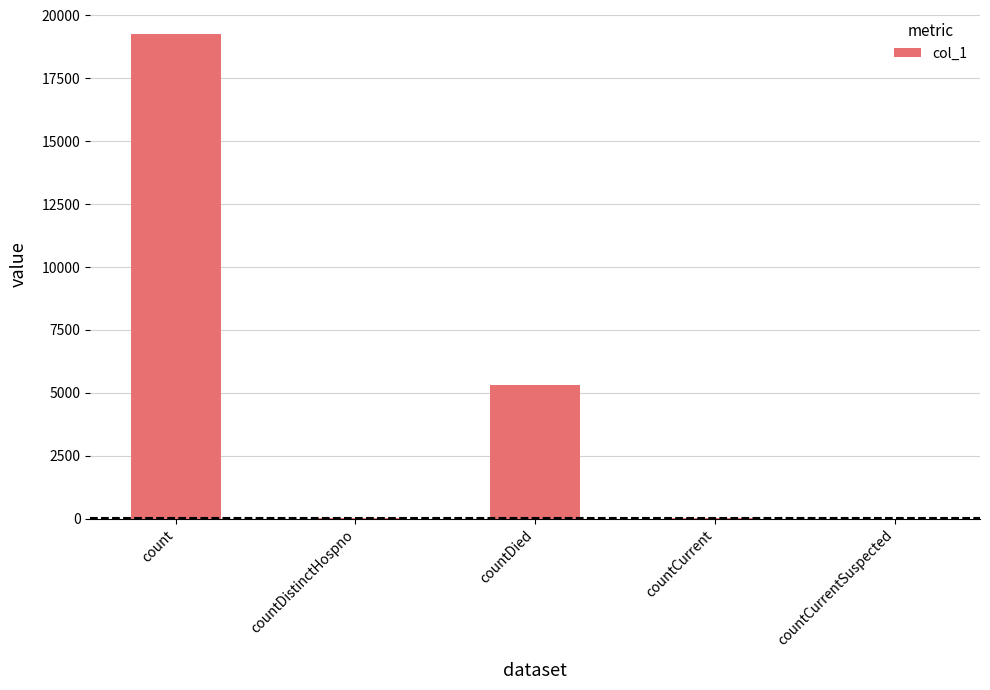

True or false: the data shows 9430 at countCurrentSuspected.

False